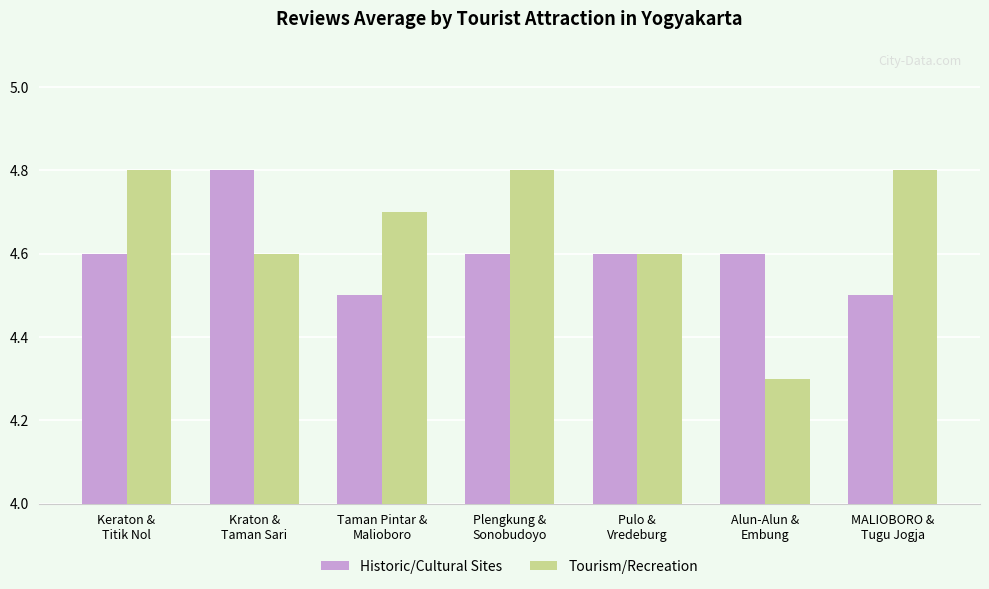

What is the total value across all series at Pulo &
Vredeburg?

9.2